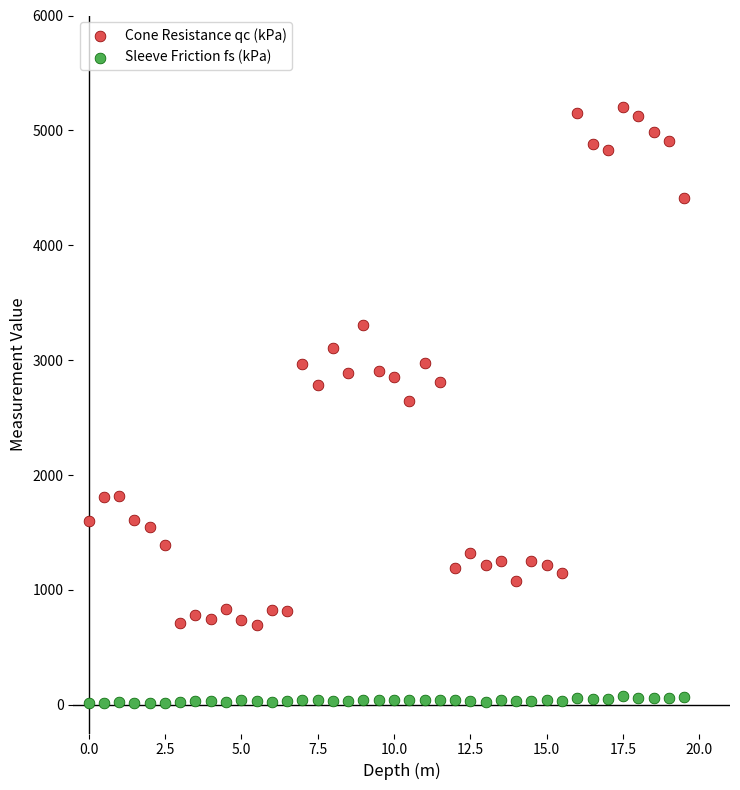

Which series reaches the minimum Y coordinate?

Sleeve Friction fs (kPa)